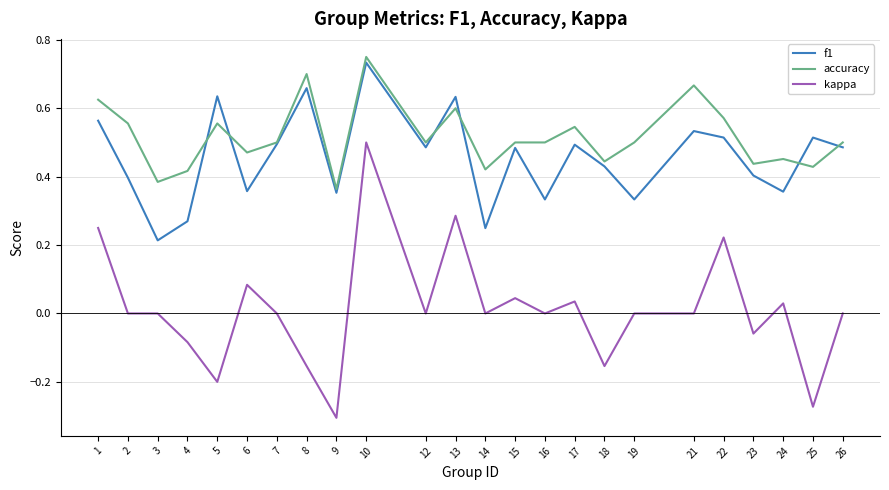

Does the chart display data point markers on the line(s)?

No